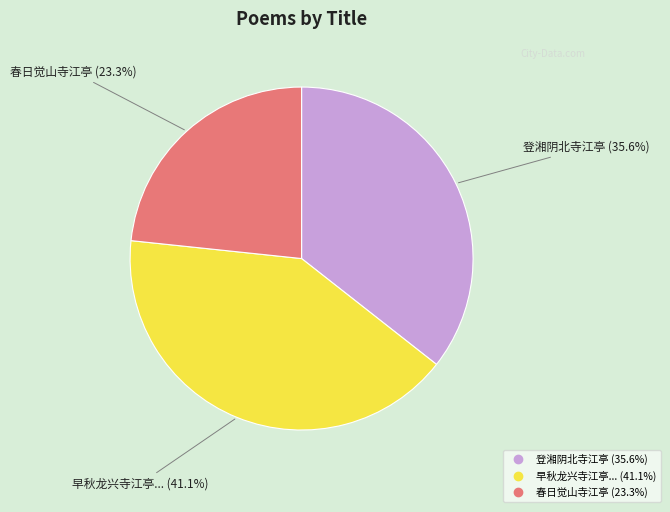

Is there any slice that represents more than half of the pie?

No